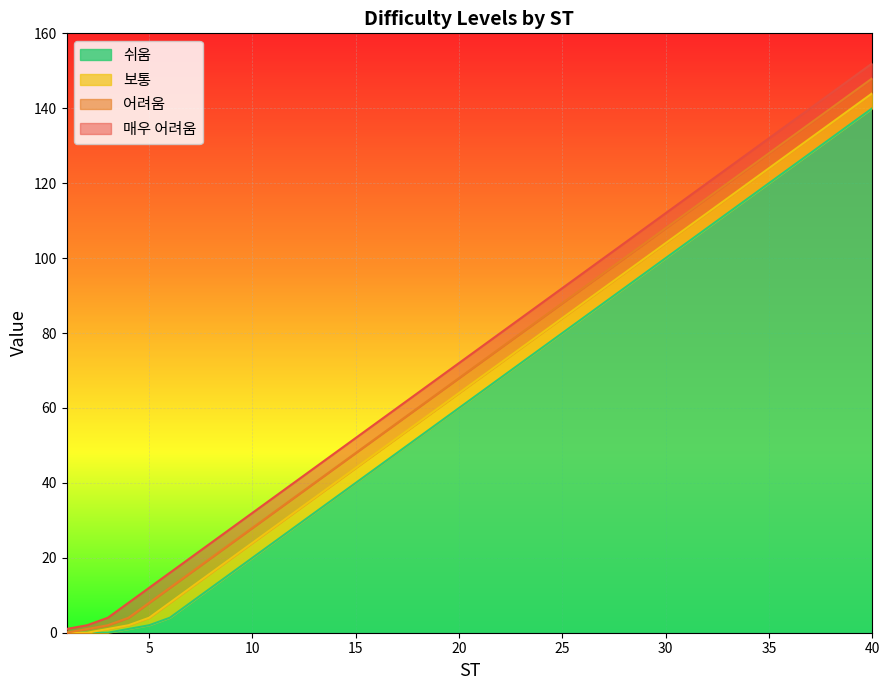

Where does the 어려움 series first go above 72?

22